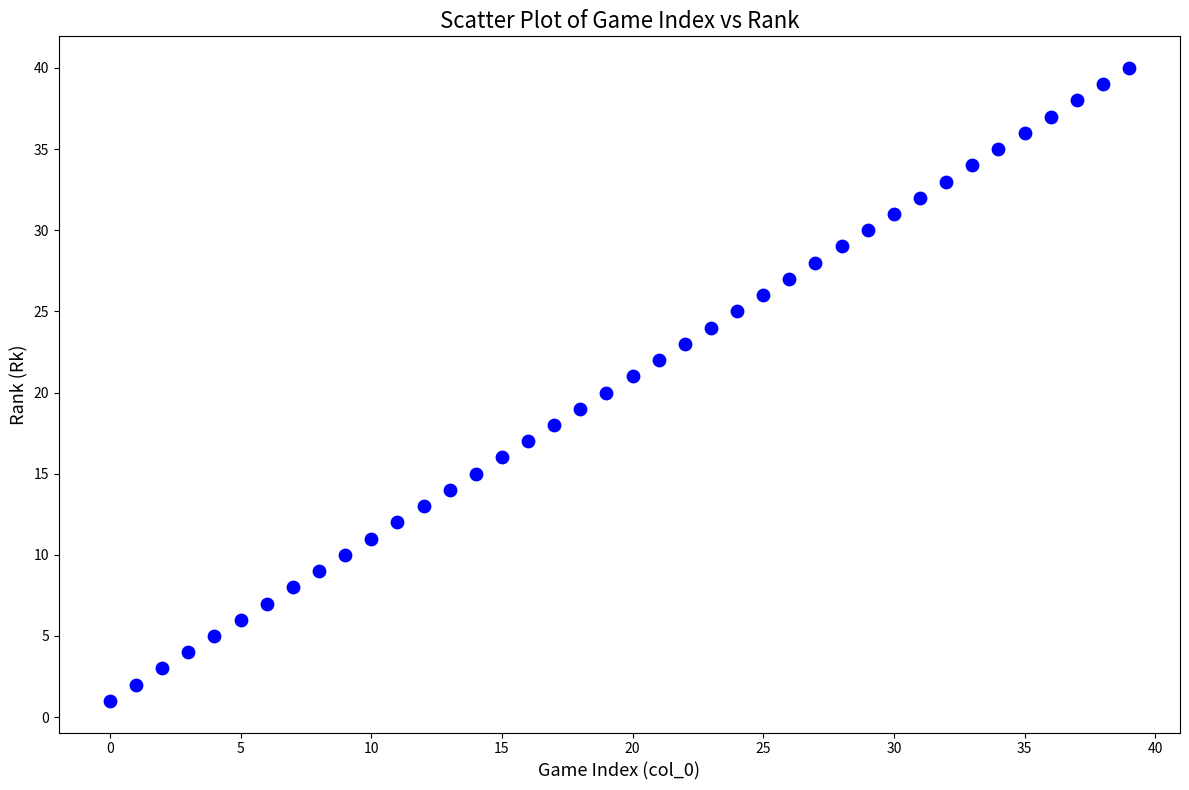

What is the range of Y values (max minus min)?

39